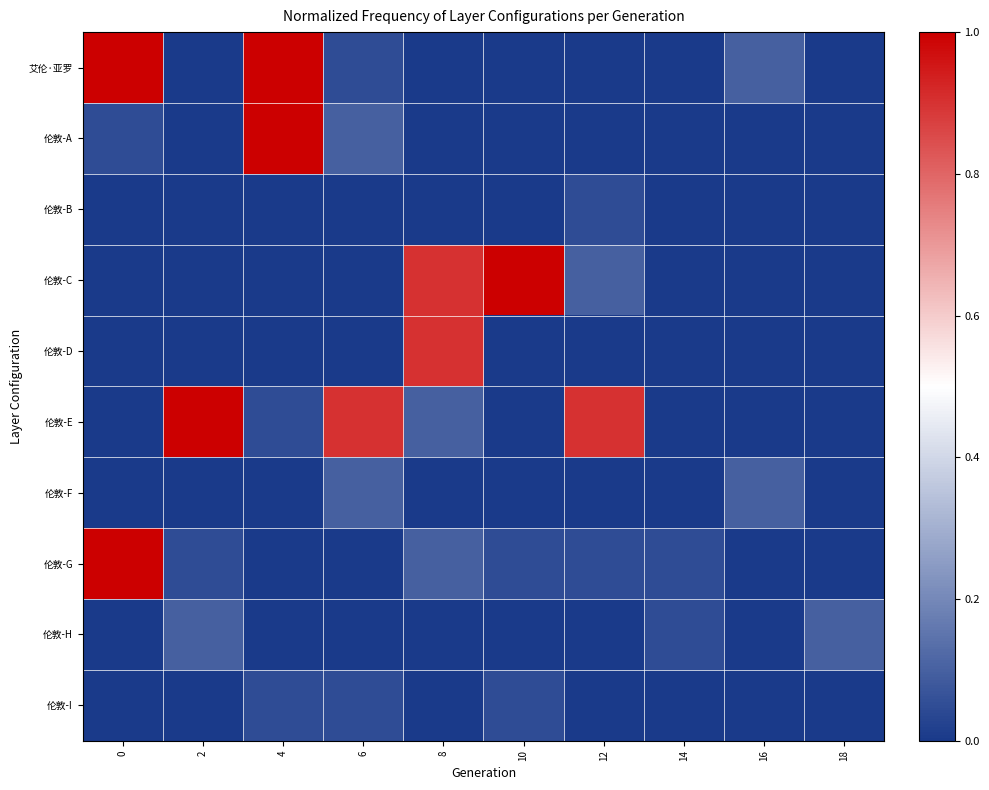

List the series in order of their peak value, highest first.

艾伦·亚罗, 伦敦-A, 伦敦-C, 伦敦-E, 伦敦-G, 伦敦-D, 伦敦-F, 伦敦-H, 伦敦-B, 伦敦-I